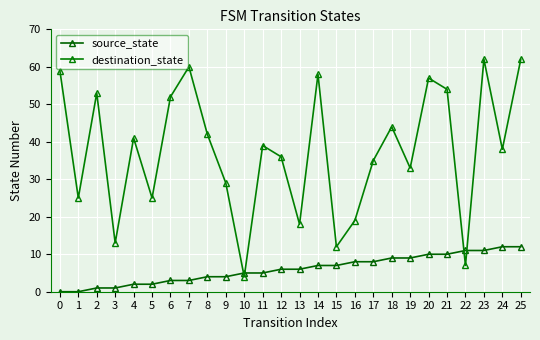

The value of source_state at 6 is 5. True or false?

False